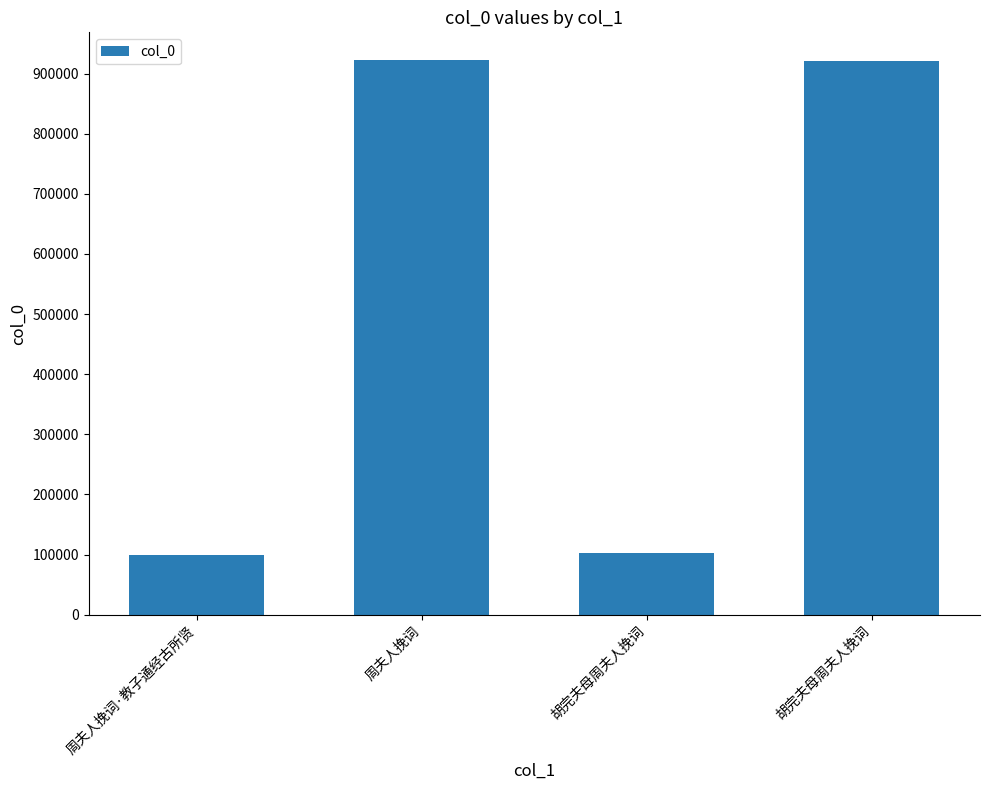

How many bars are there in total?

4